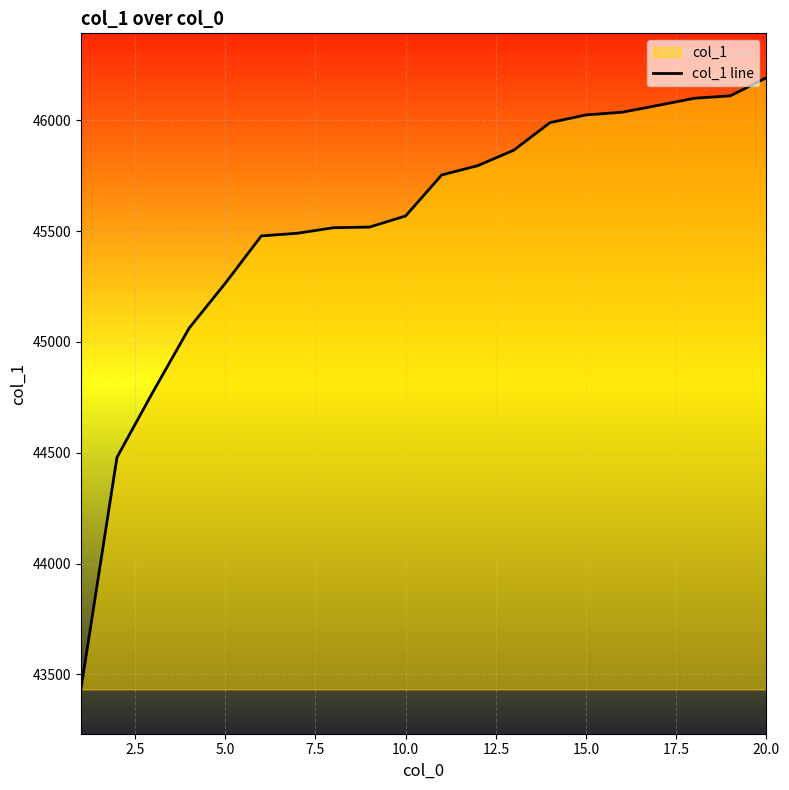

What is the smallest value displayed?

43432